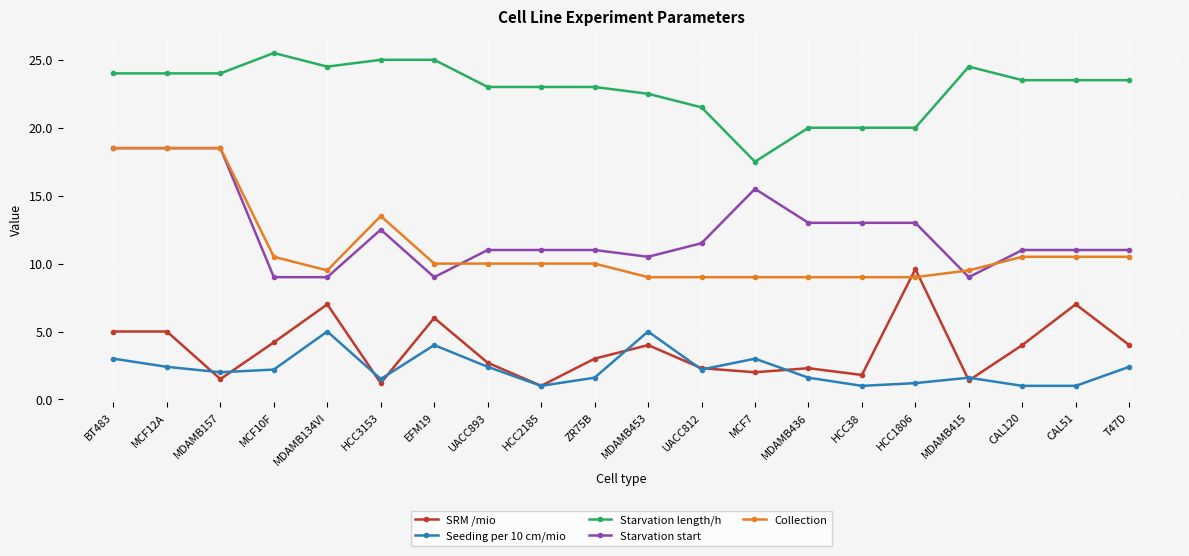

What is the average value of the Starvation start series?

12.3